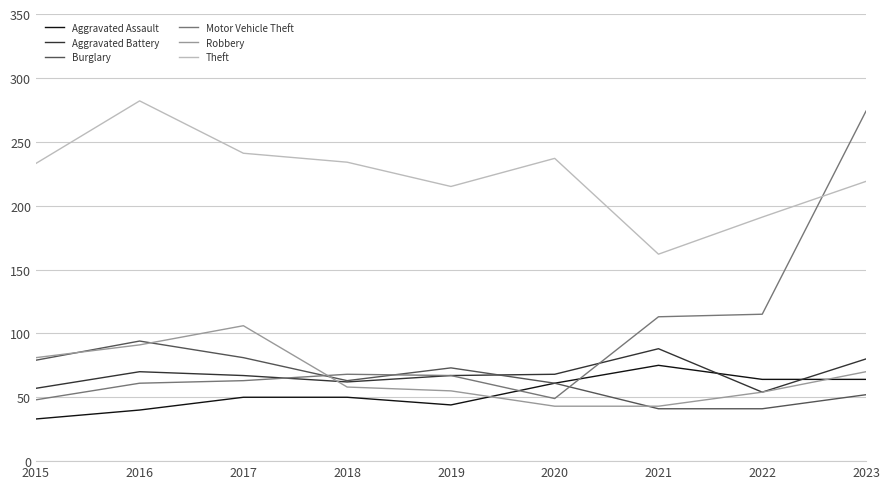

Is it true that Motor Vehicle Theft equals 48 at 2015?

True